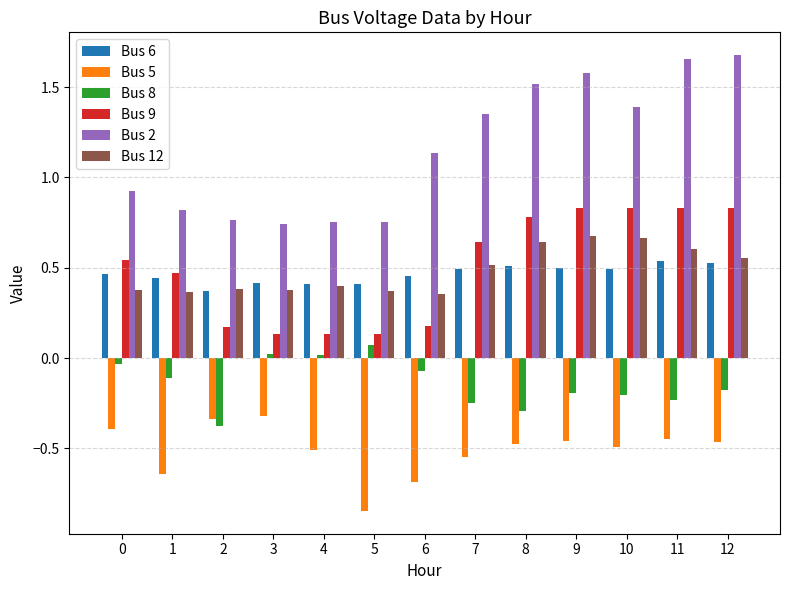

At how many categories does at least one series exceed 1?

7